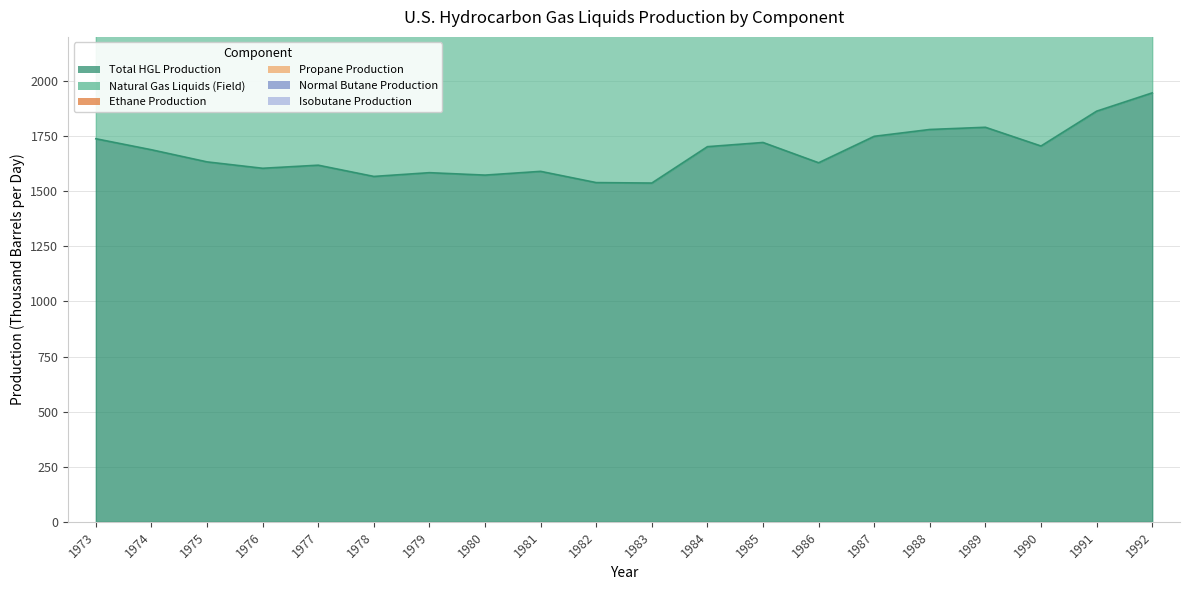

Which series has the largest range (max minus min)?

Ethane Production